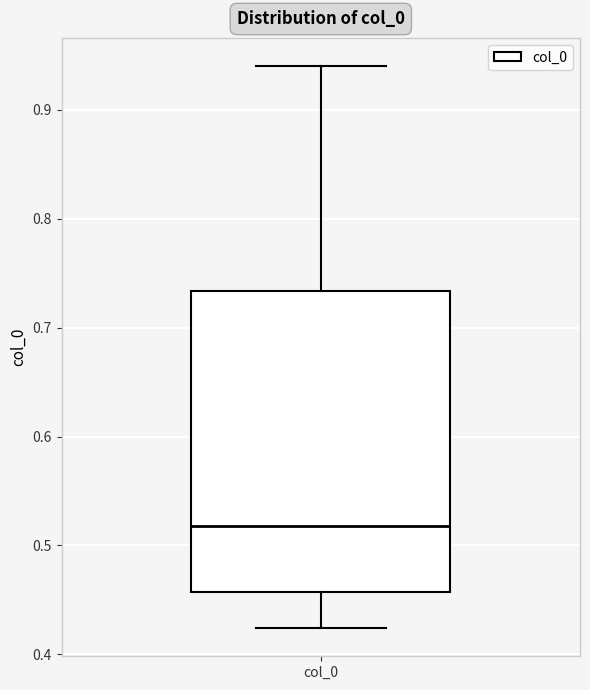

Read this box plot against the y-axis: the position of the median line, the range covered by the box, and the ends of both whiskers. The values are not printed on the chart, so give them approximately, as read against the axis.

median 0.52, box 0.46 to 0.73, whiskers 0.42 to 0.94